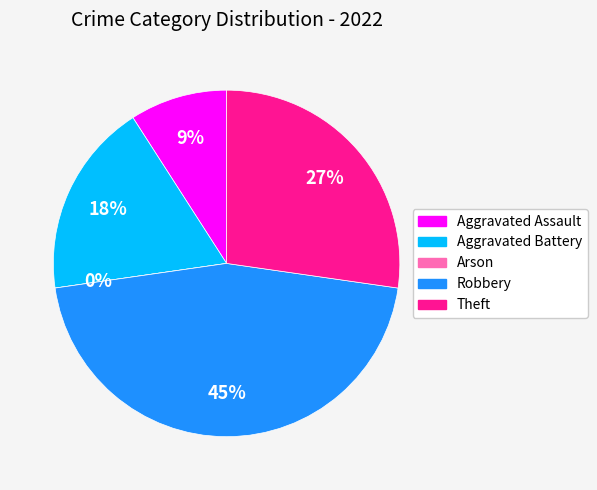

True or false: Aggravated Battery accounts for 5% of the total.

False